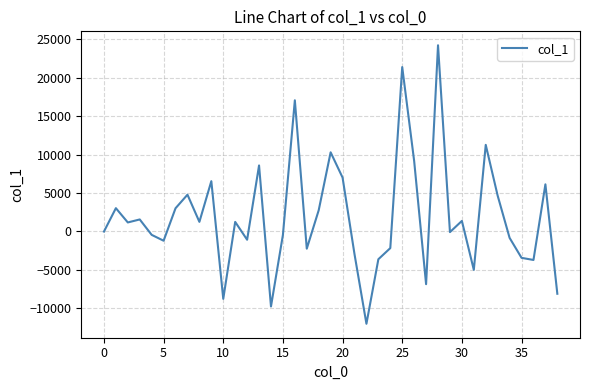

What is the smallest value displayed?

-12022.0